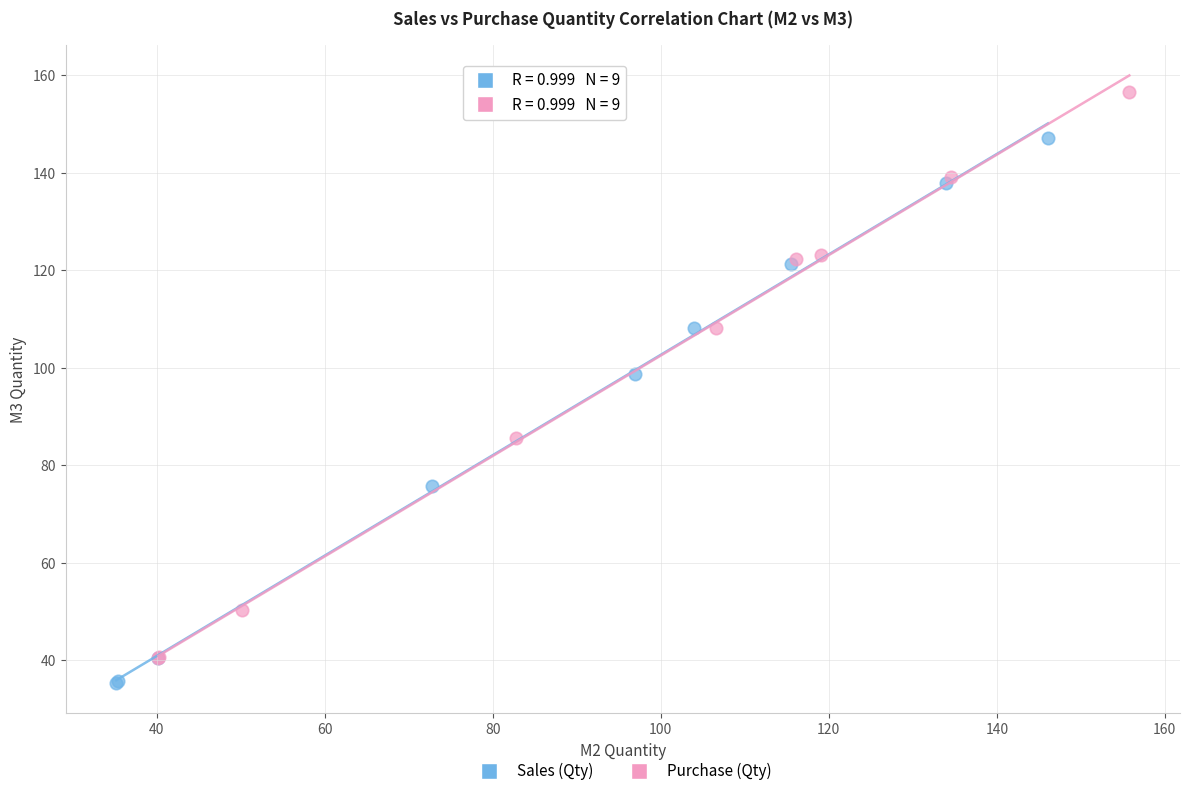

What are all the series names shown in the legend?

Sales (Qty), Purchase (Qty)